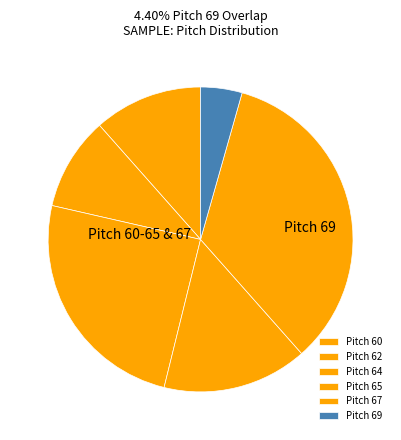

How many slices are in this pie chart?

6